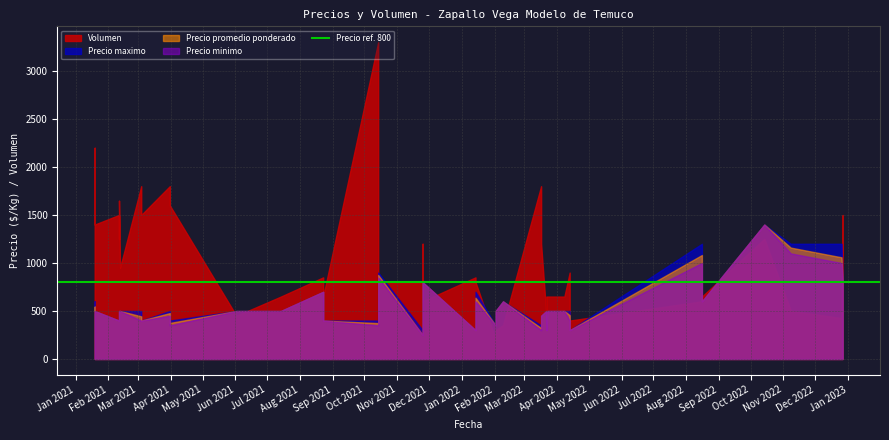

What is the difference between the second highest and minimum values in the Precio minimo series?

850